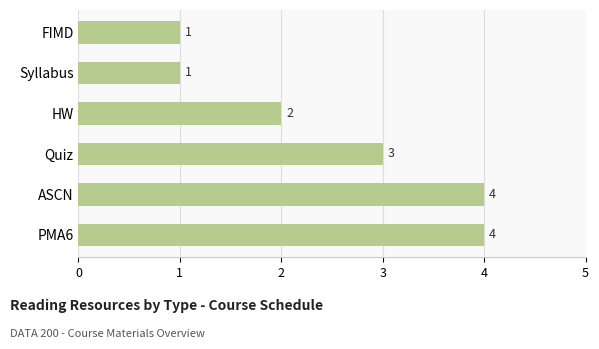

How many series are shown in this chart?

1